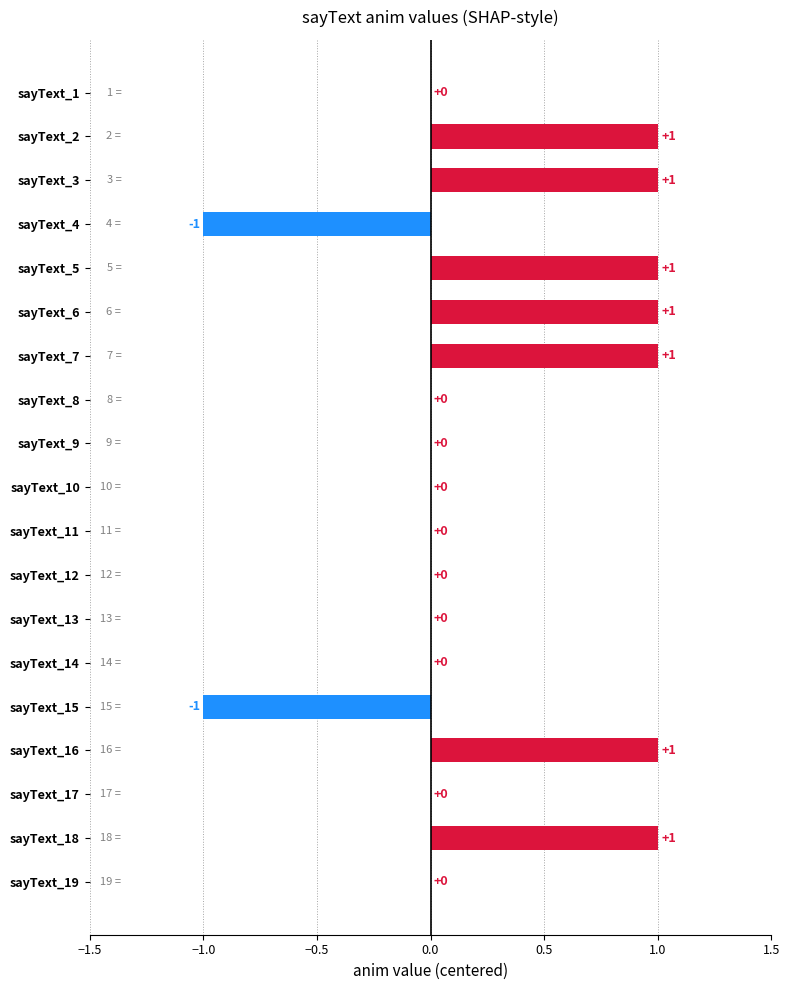

What is the sum of all values?

5